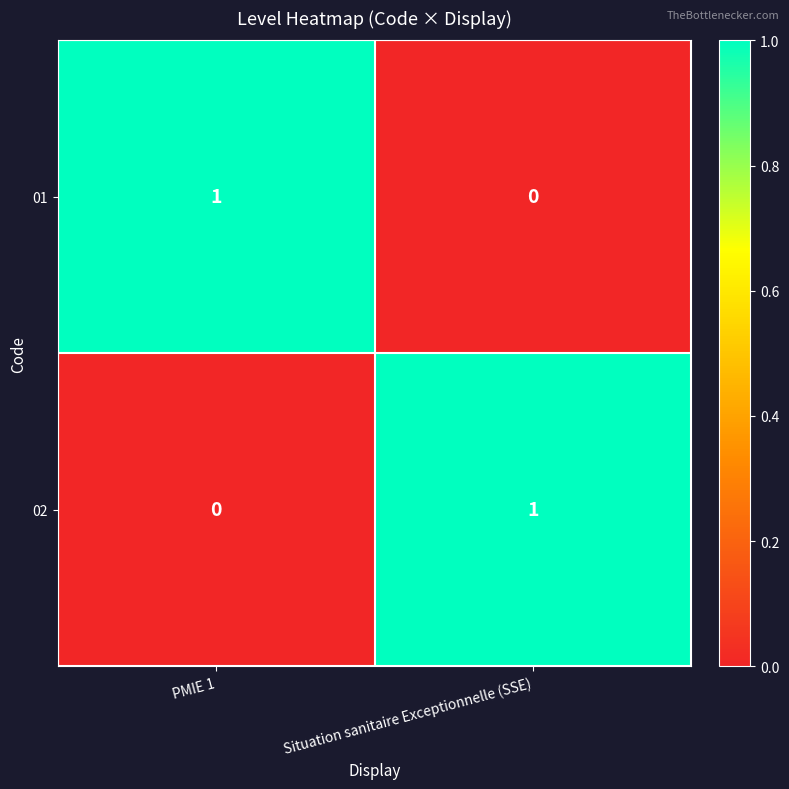

At which label is 01 closest to 0?

Situation sanitaire Exceptionnelle (SSE)